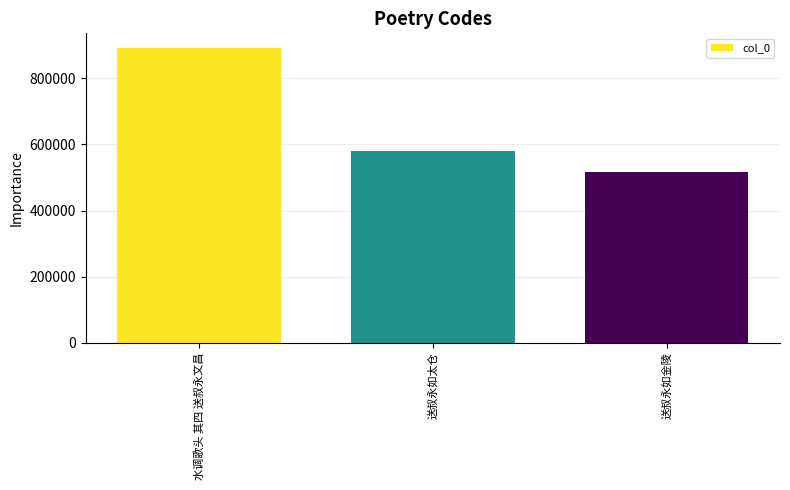

The chart shows a value of 272534 at 送叔永如金陵. True or false?

False